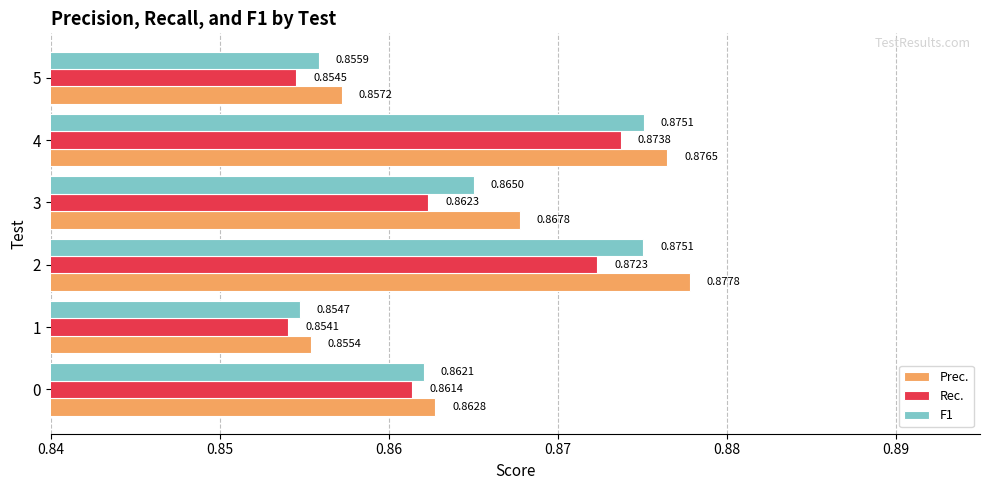

What is the sum of all F1 values?

5.2